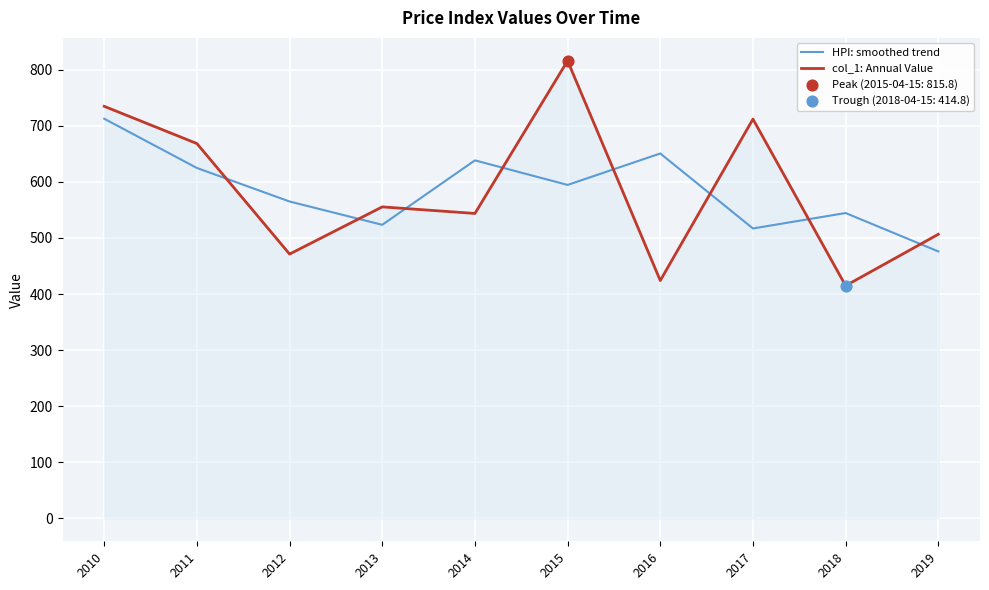

What is the difference between the highest and lowest values at 2018?

129.6